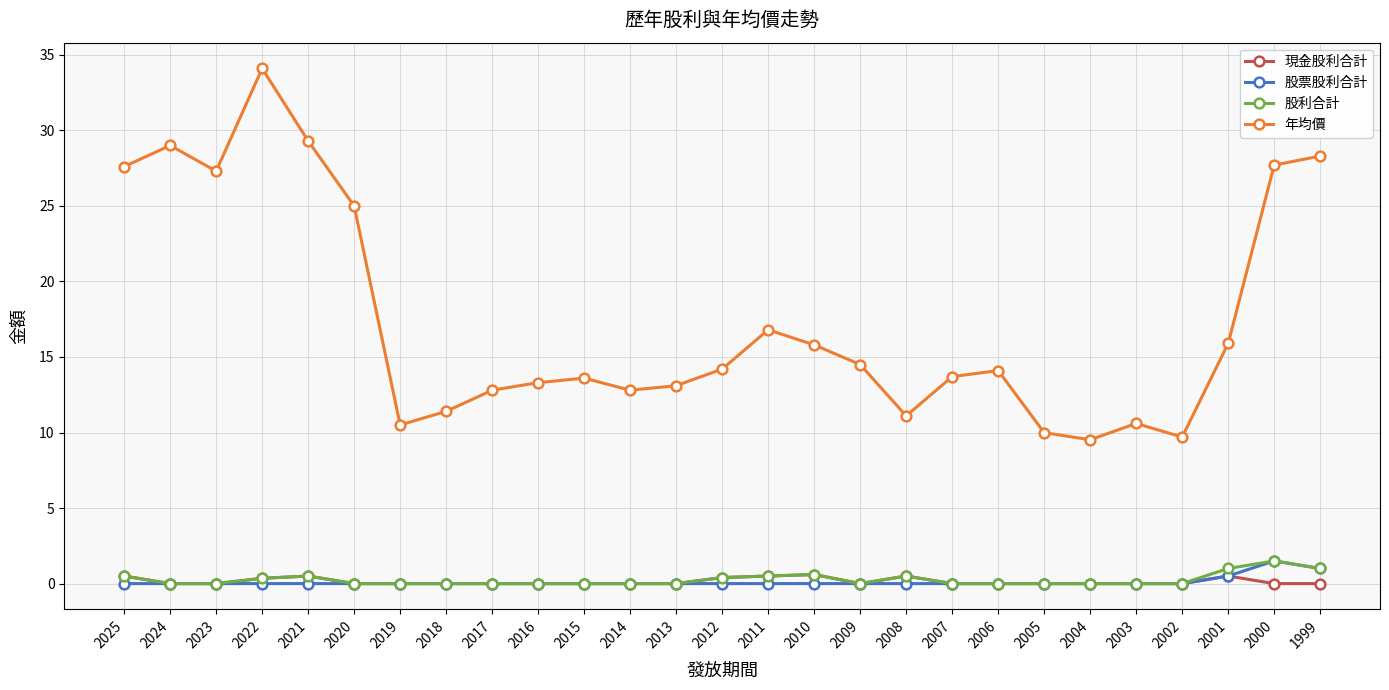

Is this an area chart (filled region under the line)?

No